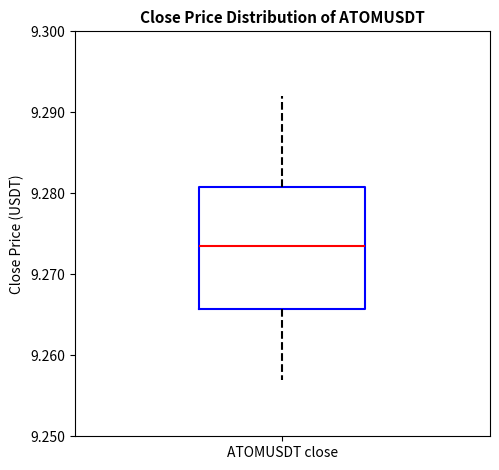

Read this box plot against the y-axis: the position of the median line, the range covered by the box, and the ends of both whiskers. The values are not printed on the chart, so give them approximately, as read against the axis.

median 9.274, box 9.266 to 9.281, whiskers 9.257 to 9.292